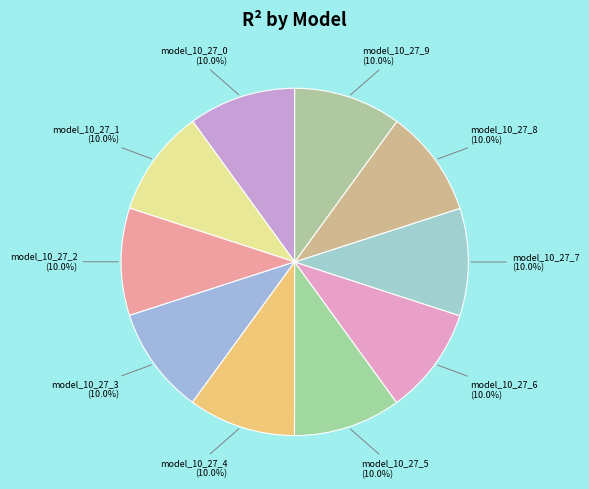

How many segments does this pie chart have?

10